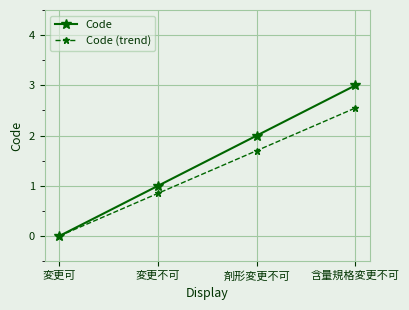

What is the label of the 4th point from the left?

含量規格変更不可